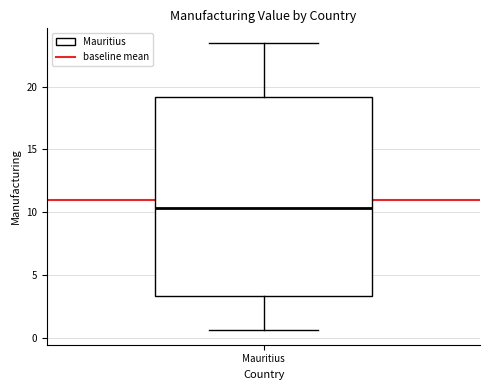

Where is the upper edge of the box for Mauritius on the y-axis? The values are not printed on the chart, so give them approximately, as read against the axis.

19.0